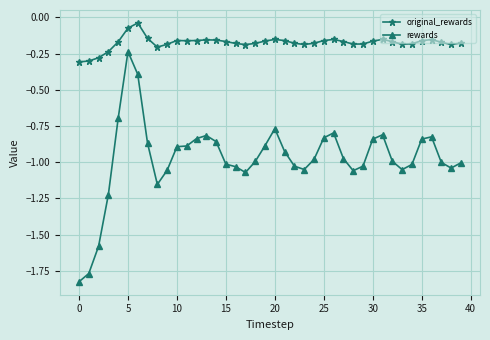

Which series has the largest total across all categories?

original_rewards